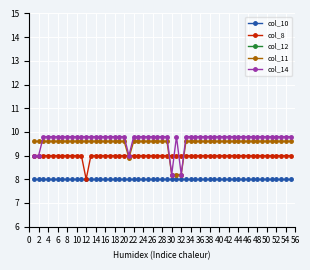

What is the average value of the col_12 series?

5